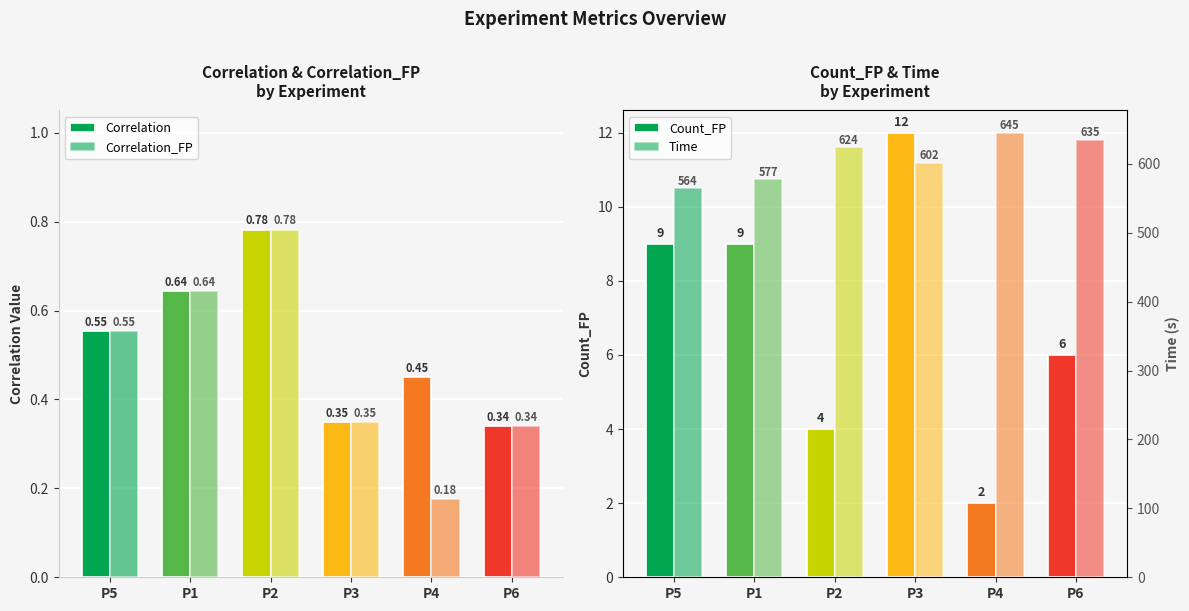

How many series are shown in this chart?

4